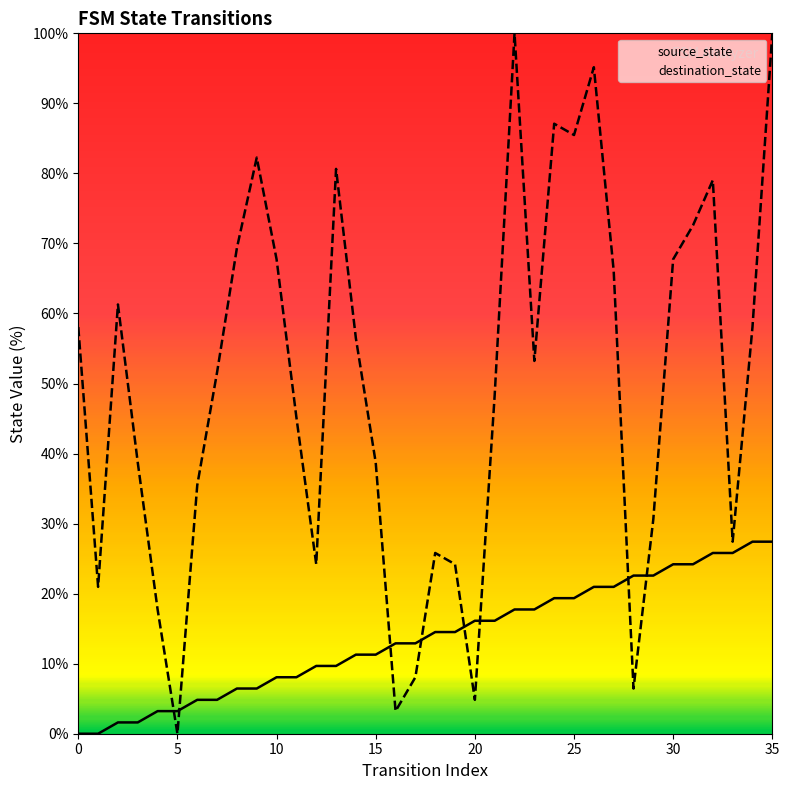

True or false: source_state has a value of 14.5 at 19.

True